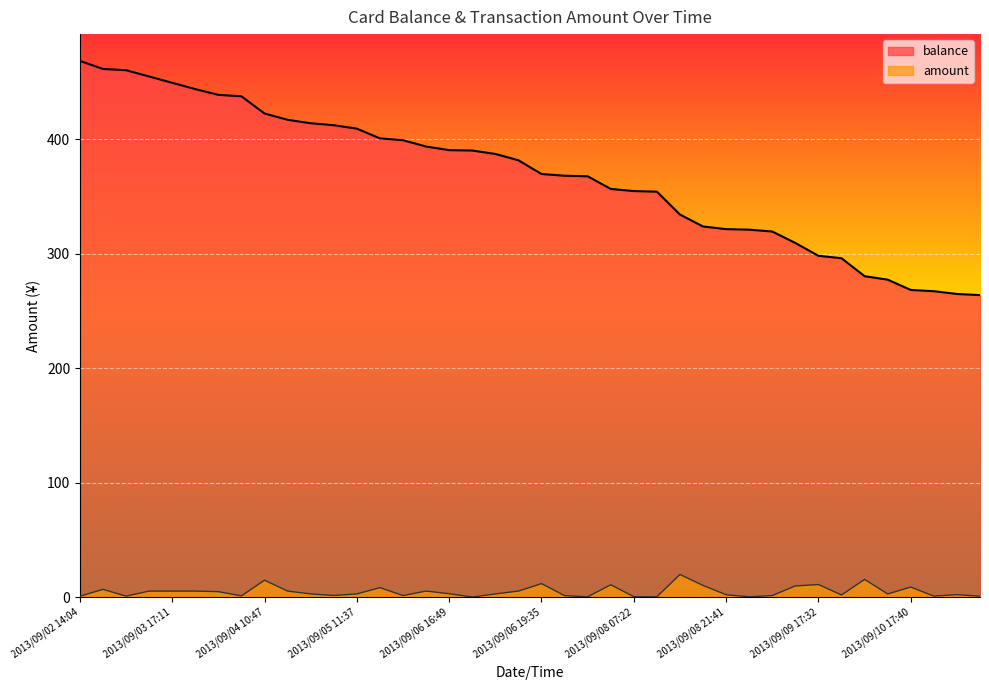

Reading right to left, what are all the values shown in this chart?

balance: 263.8	264.8	267.2	268.3	277.3	280.3	296.0	298.1	309.3	319.3	320.9	321.4	323.7	334.1	354.1	354.6	356.5	367.5	368.0	369.5	381.5	387.0	390.0	390.3	393.5	399.0	400.6	409.1	412.1	413.8	416.8	422.3	437.3	438.6	443.6	449.1	454.6	460.1	461.2	468.2
amount: 1.0	2.4	1.1	9.0	3.0	15.7	2.1	11.2	10.0	1.6	0.5	2.3	10.4	20.0	0.5	0.6	11.0	0.5	1.5	12.0	5.5	3.0	0.3	3.2	5.5	1.6	8.5	3.0	1.7	3.0	5.5	15.0	1.3	5.0	5.5	5.5	5.5	1.1	7.0	1.0